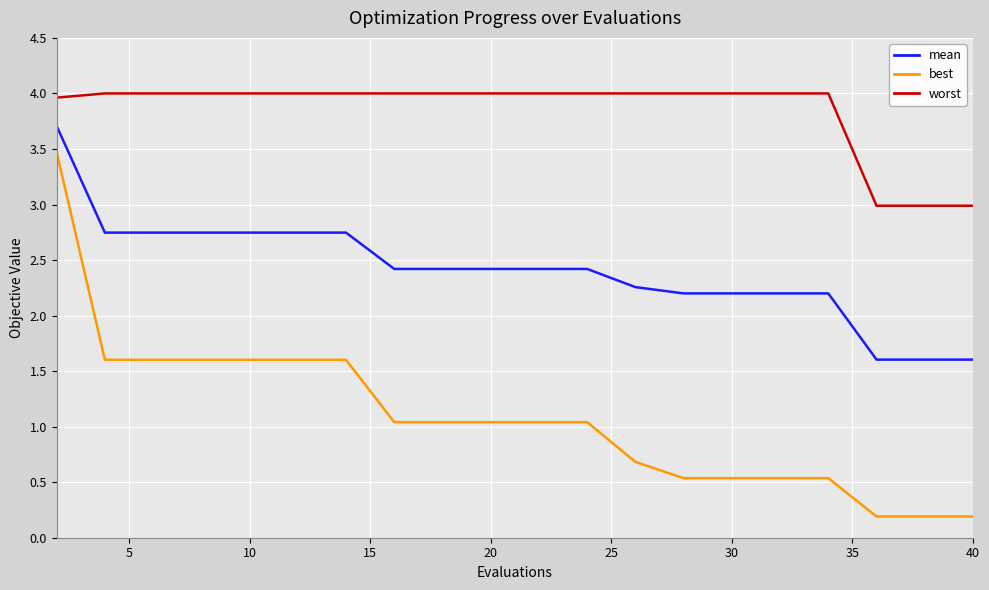

True or false: worst and mean intersect in this chart.

False